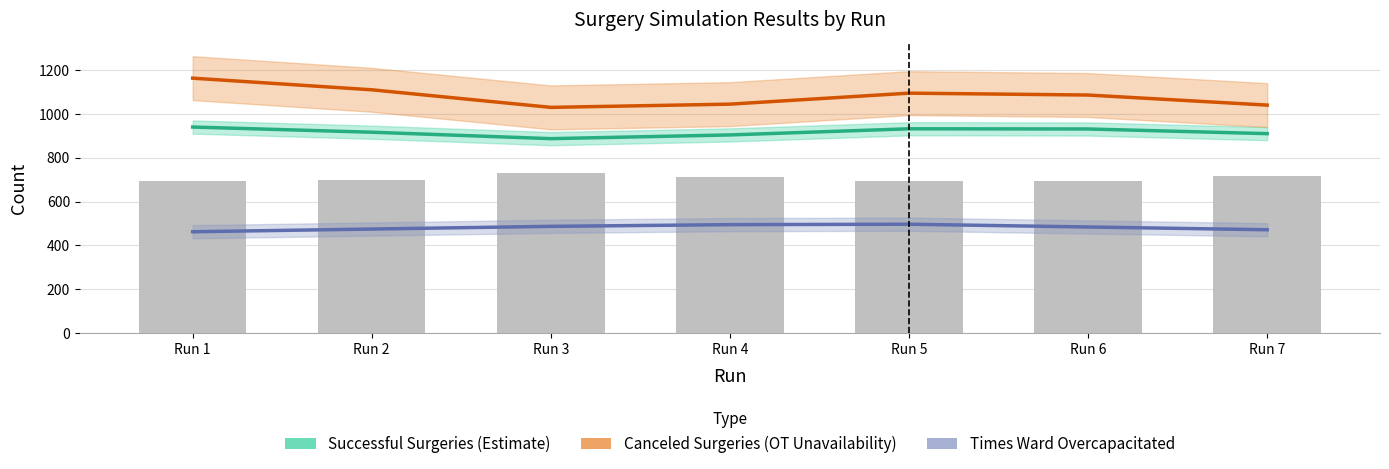

Where is Successful Surgeries (Estimate) nearest to the value 913?

Run 2